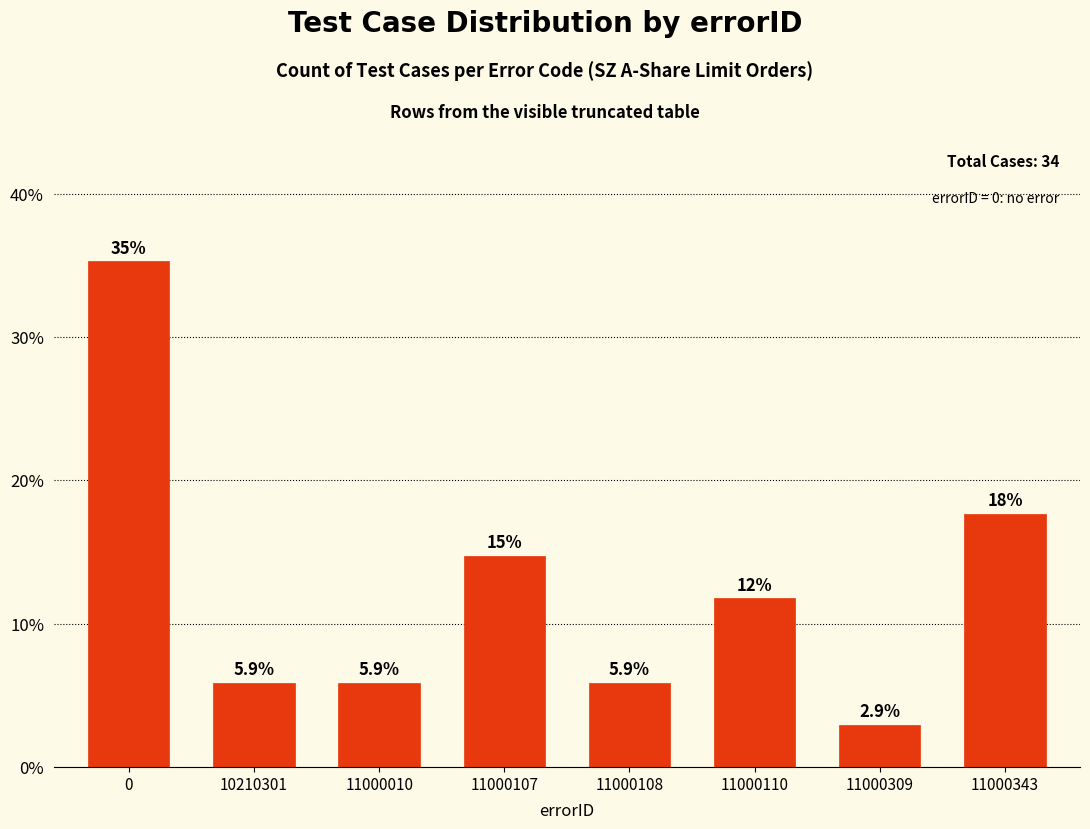

What is the value of the 1st bar from the left?

35.3